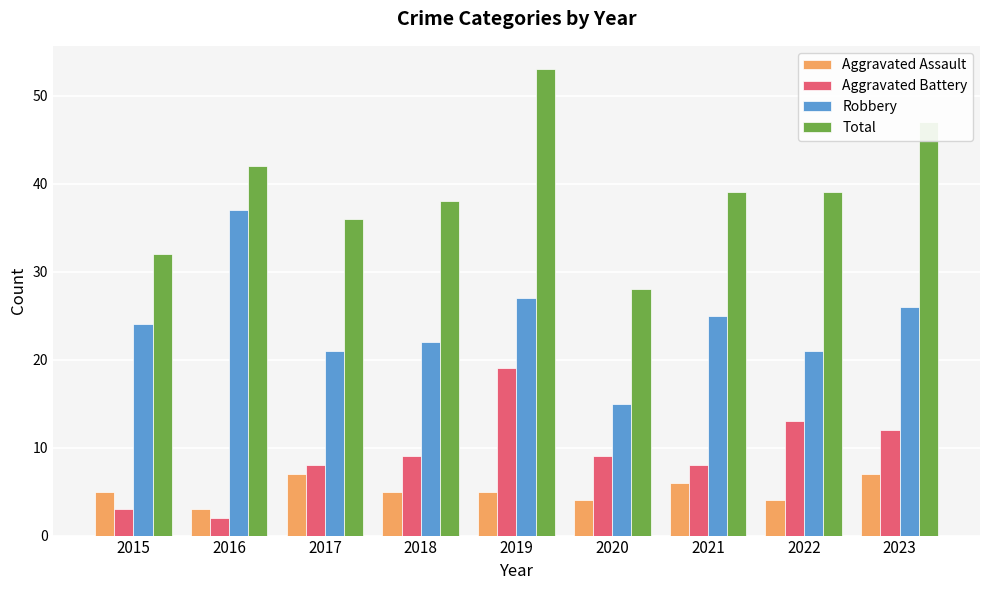

At 2019, list the series in order from smallest to largest.

Aggravated Assault, Aggravated Battery, Robbery, Total